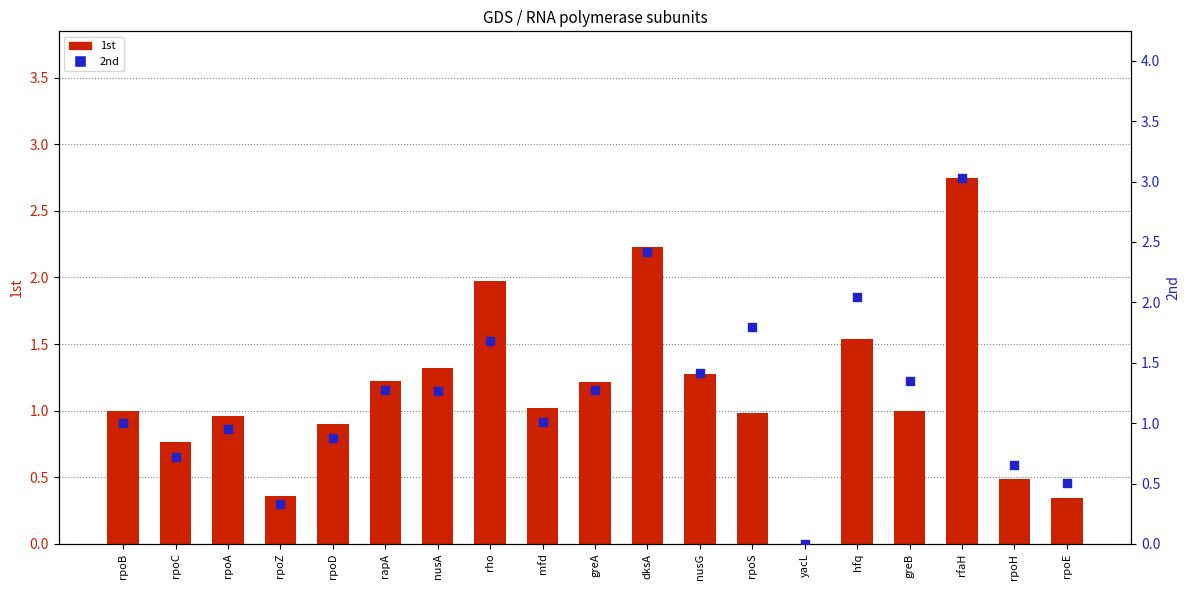

At which category is the sum across all series the highest?

rfaH